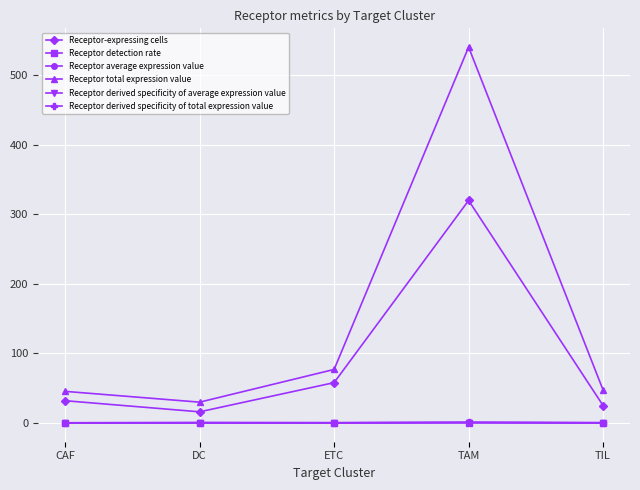

At which category does Receptor-expressing cells reach its first local valley?

DC